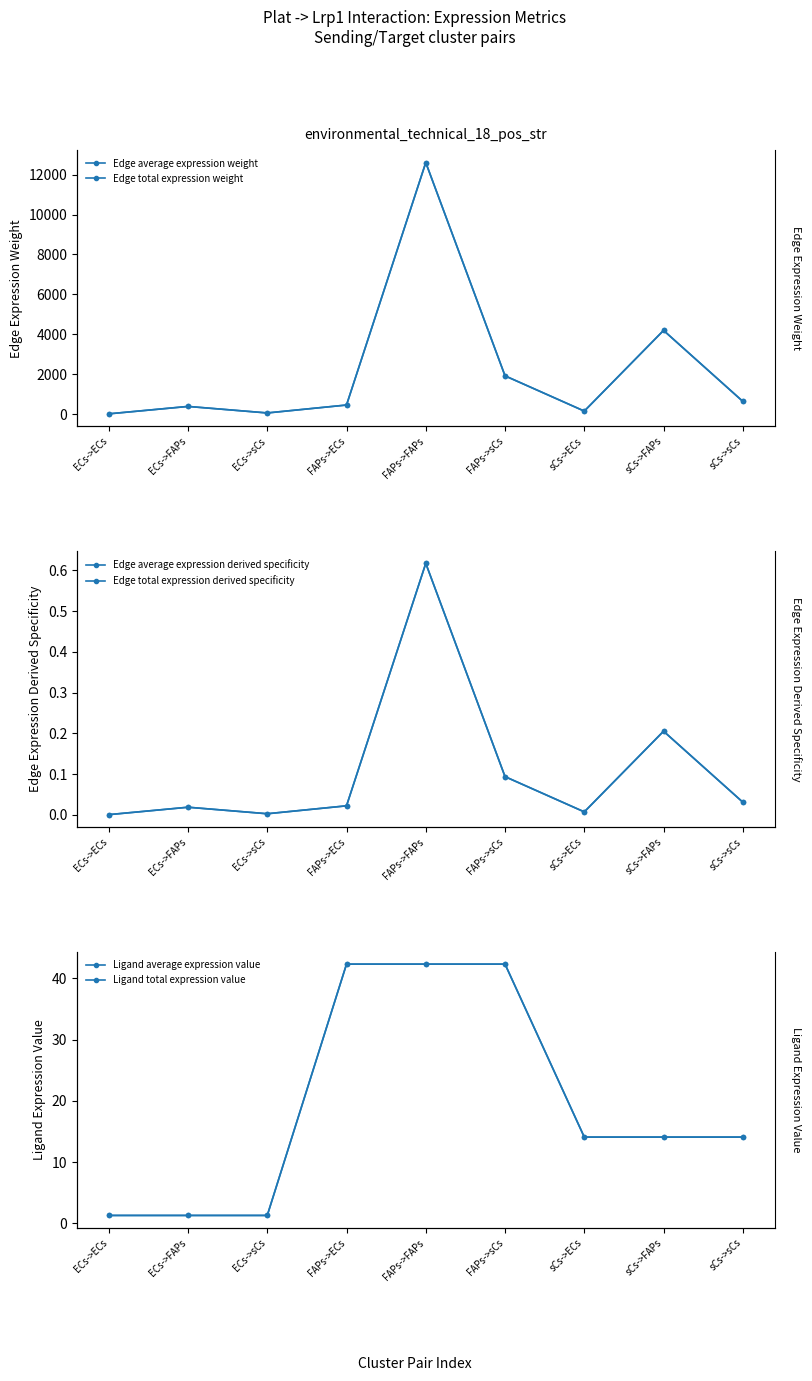

True or false: Ligand average expression value and Edge total expression weight cross at least once.

False